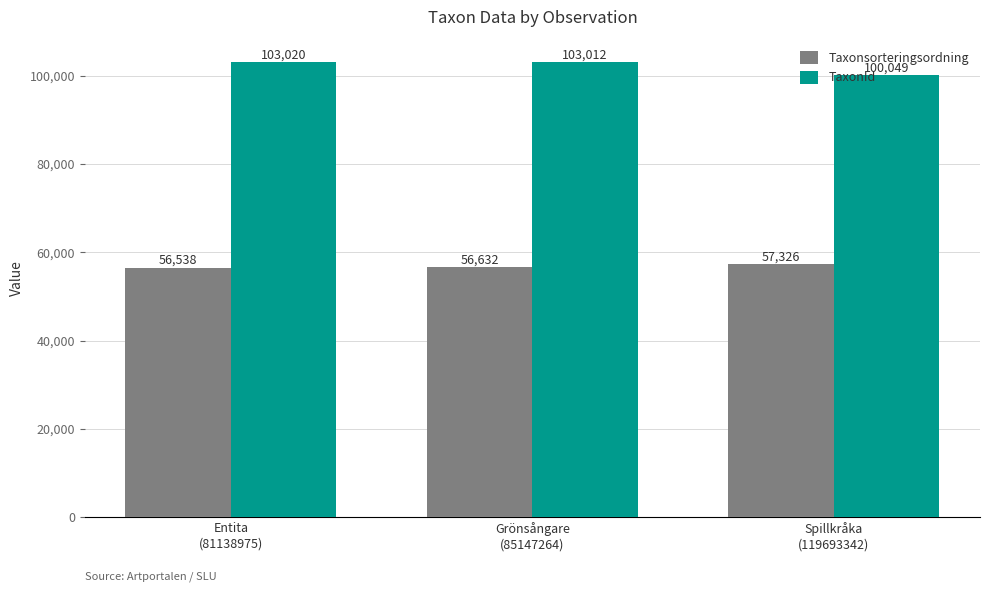

True or false: TaxonId has a value of 25656 at Entita
(81138975).

False